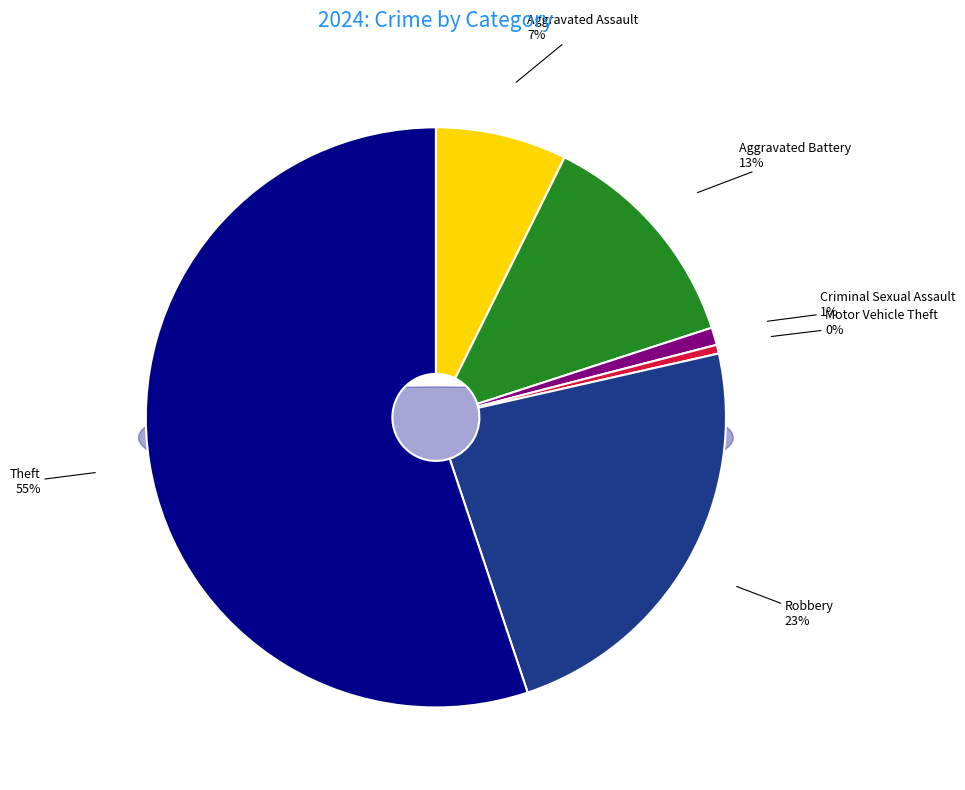

Is there any slice that represents more than half of the pie?

Yes